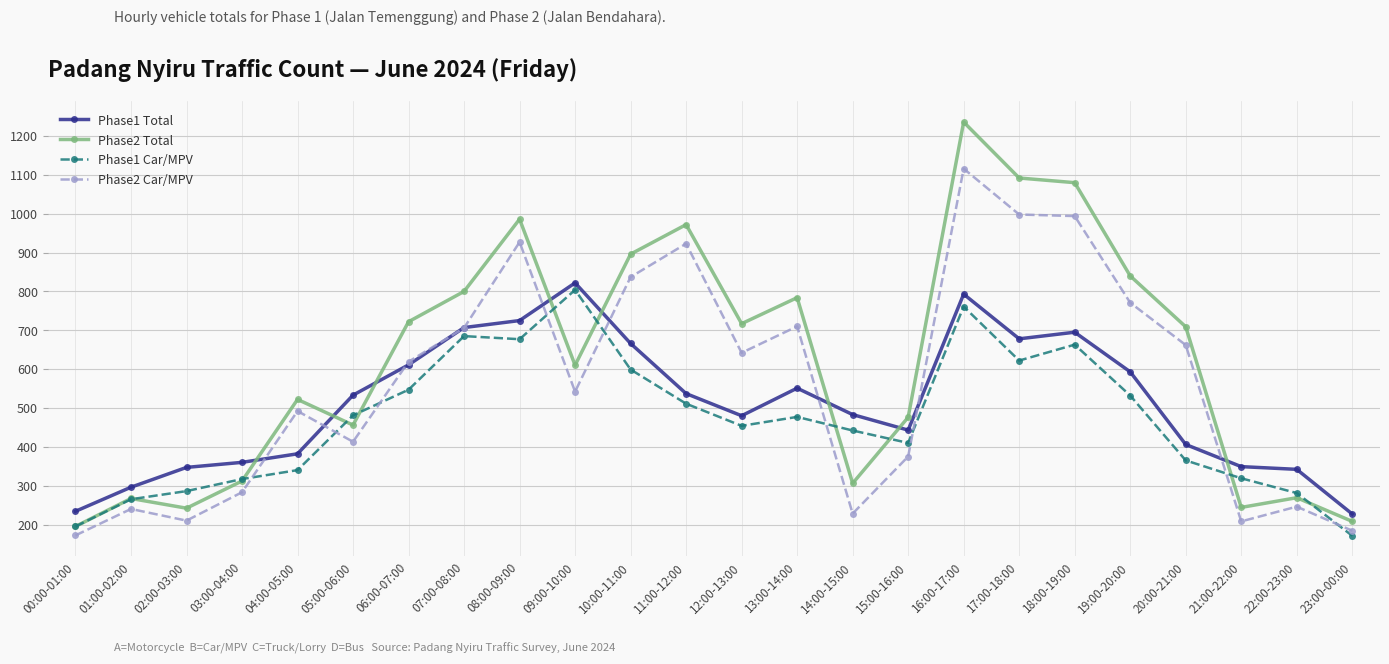

List the series in order of their overall mean, lowest first.

Phase1 Car/MPV, Phase1 Total, Phase2 Car/MPV, Phase2 Total